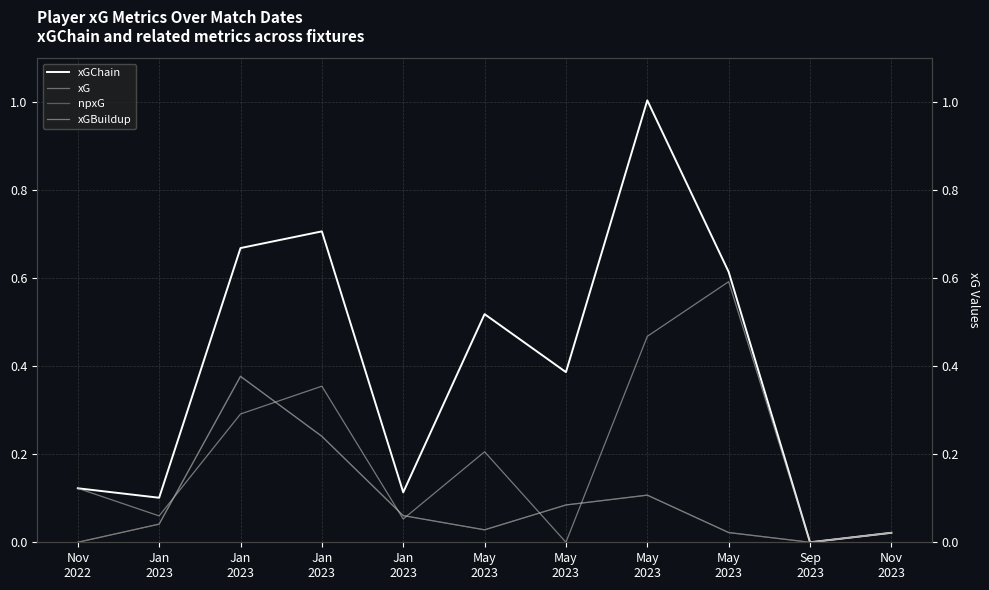

True or false: npxG and xG cross at least once.

False